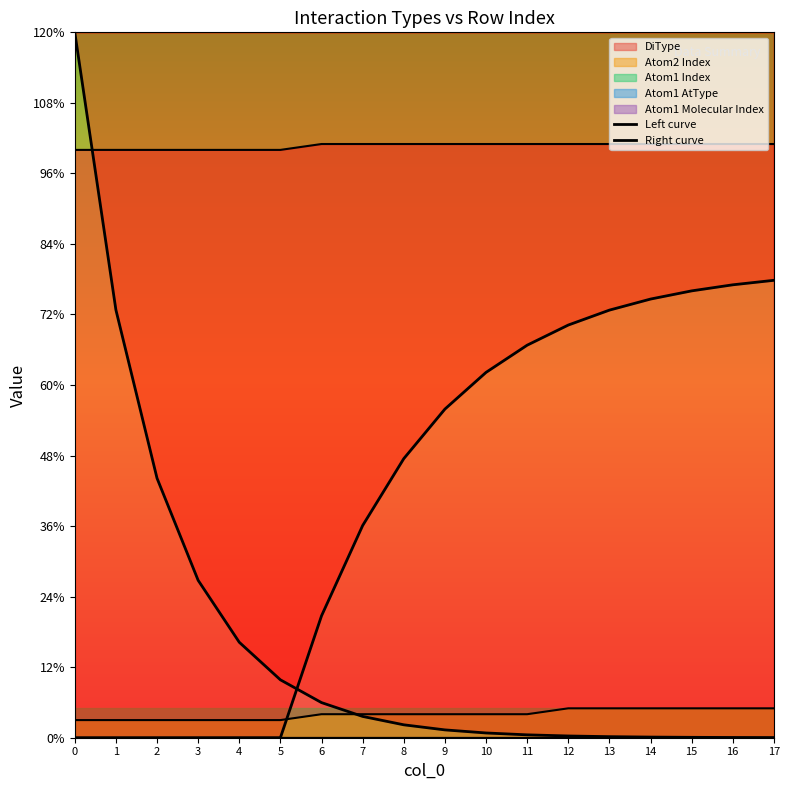

What is the maximum value for Left curve?

120.0